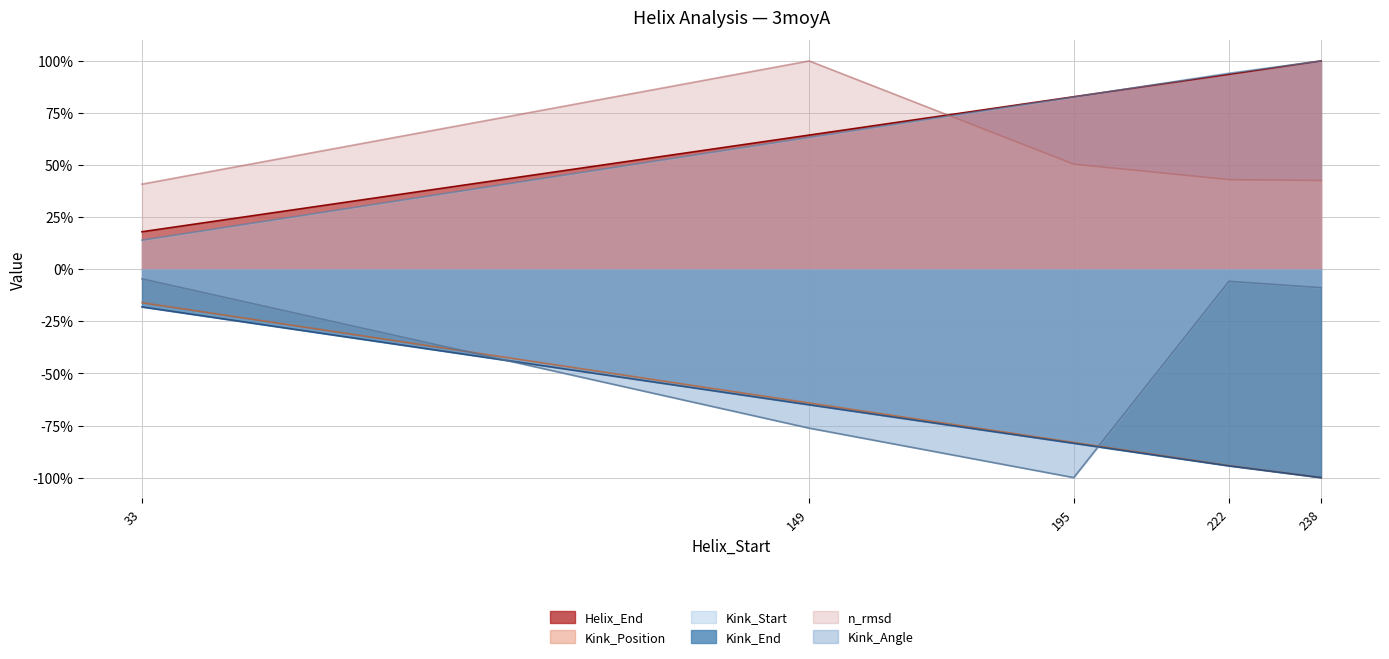

Reading left to right, what are all the values shown in this chart?

Helix_End: 18.0	64.4	82.8	93.6	100.0
Kink_Position: 13.9	63.3	82.7	94.1	100.0
Kink_Start: -18.1	-65.1	-83.5	-94.4	-100.0
Kink_End: -16.0	-64.2	-83.1	-94.2	-100.0
n_rmsd: 40.9	100.0	50.4	43.0	42.6
Kink_Angle: -4.6	-76.3	-100.0	-5.8	-8.9